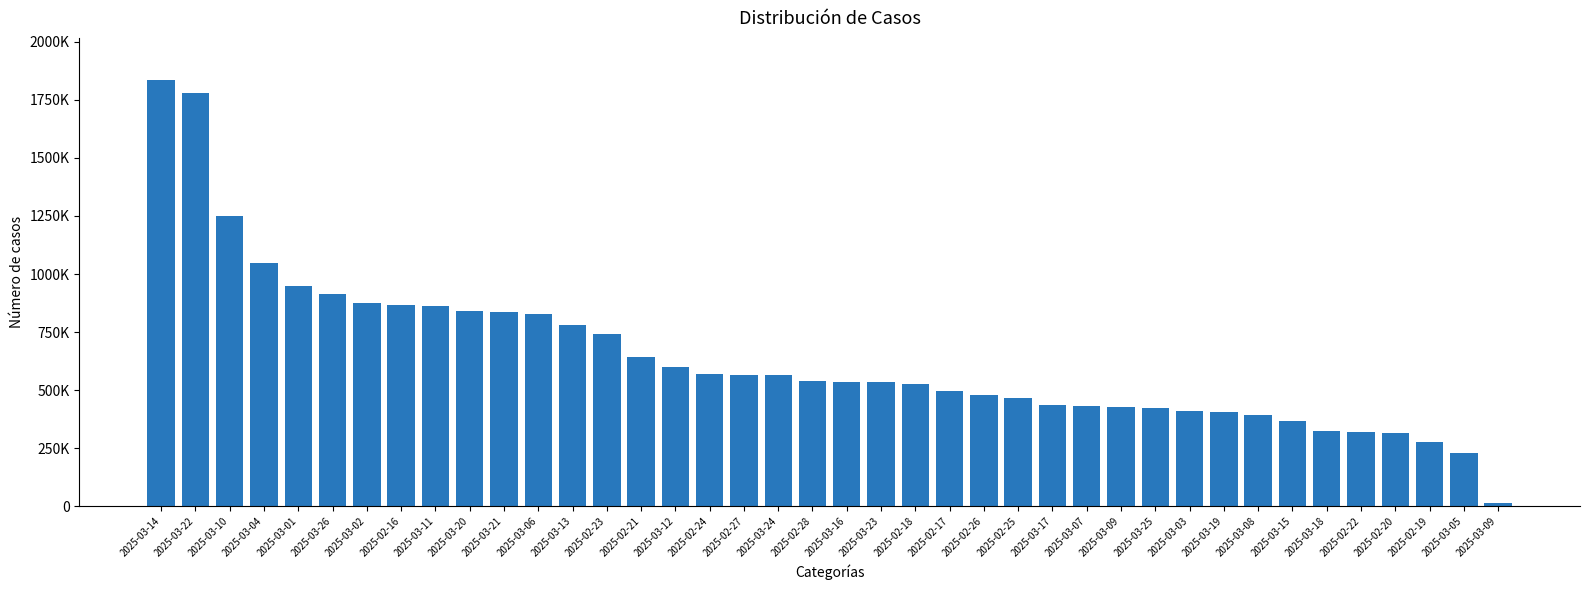

How many values exceed 539737?

19